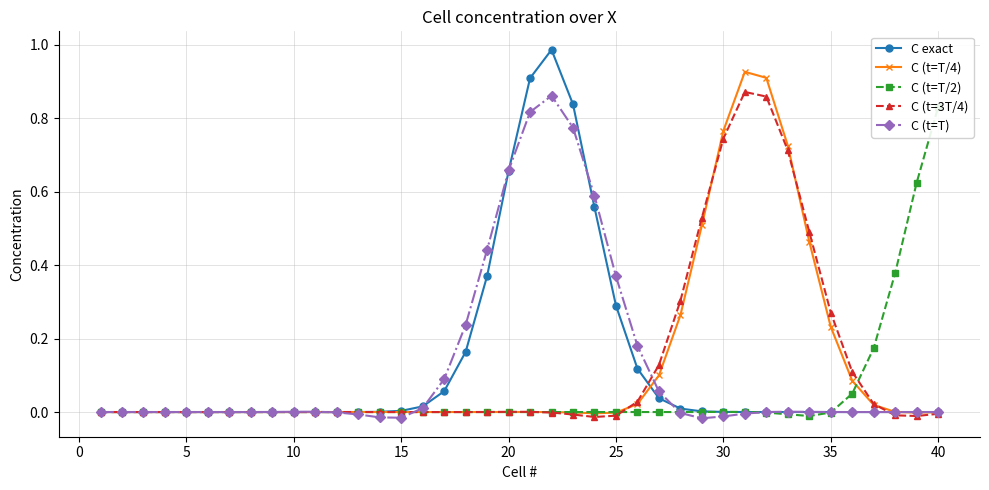

After their last crossing, which series has the higher values: C (t=T/2) or C (t=T/4)?

C (t=T/2)